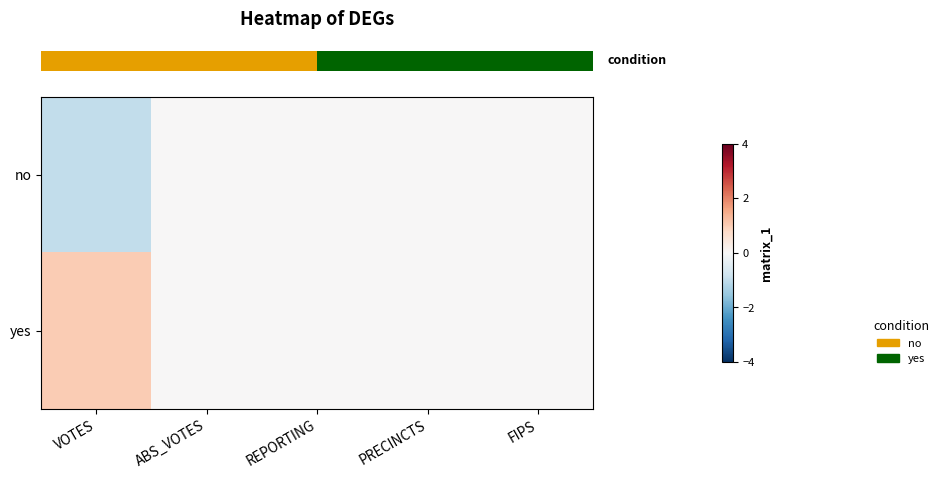

Reading left to right, transcribe all the data shown in this chart.

row_0: VOTES=-1	ABS_VOTES=0	REPORTING=0	PRECINCTS=0	FIPS=0
row_1: VOTES=1	ABS_VOTES=0	REPORTING=0	PRECINCTS=0	FIPS=0